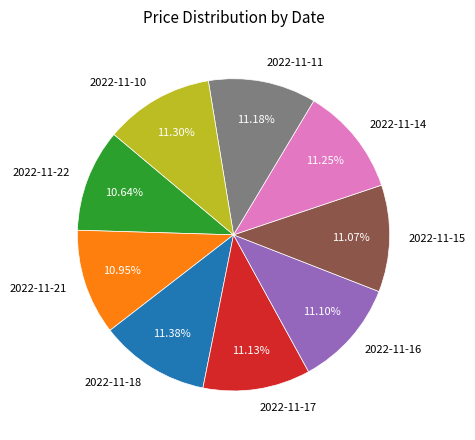

To the nearest percent, what portion does 2022-11-10 represent?

11%